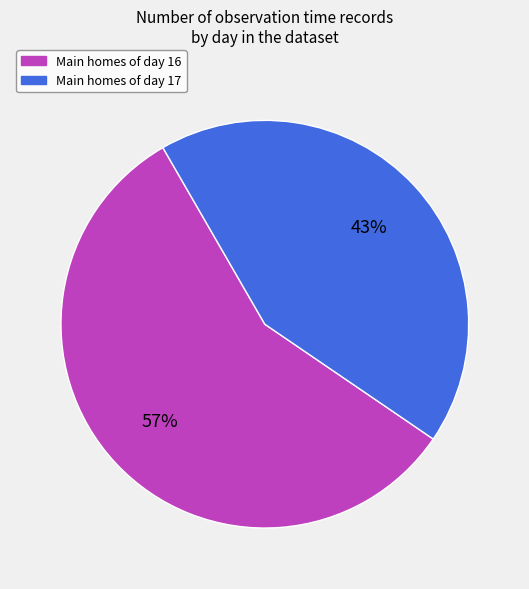

To the nearest percent, what is the difference between the largest and smallest slice percentages?

14%